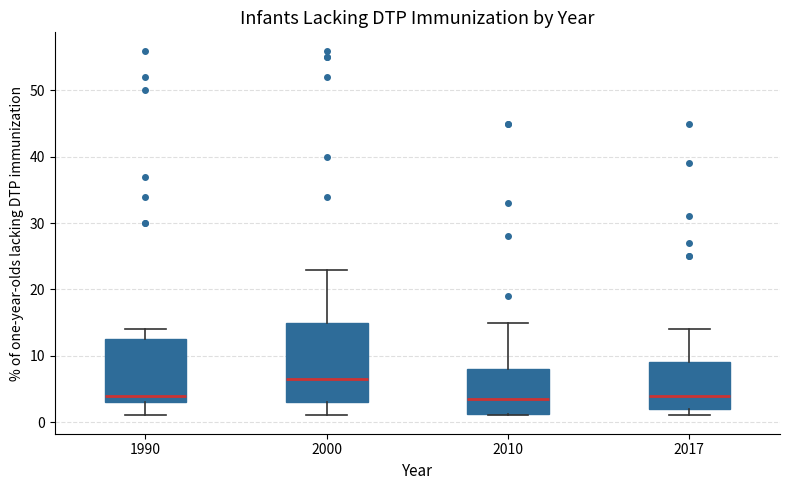

Which box's median line is the highest?

2000